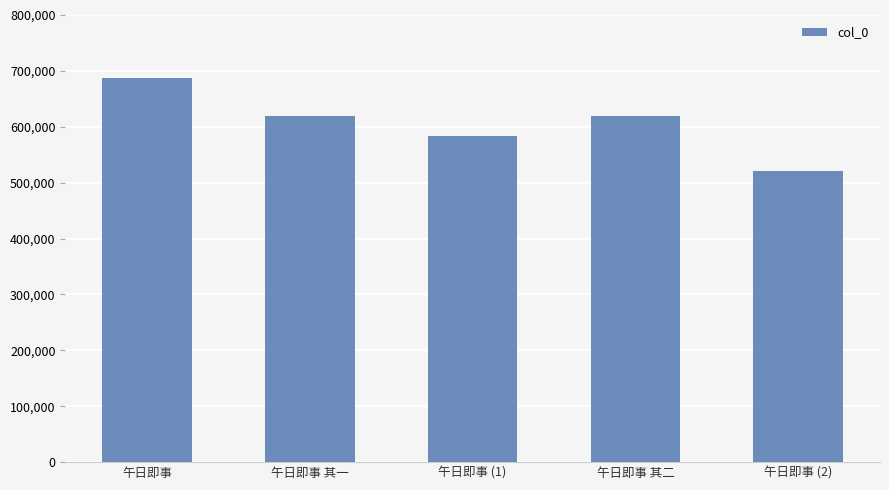

The chart shows a value of 583126 at 午日即事 (1). True or false?

True